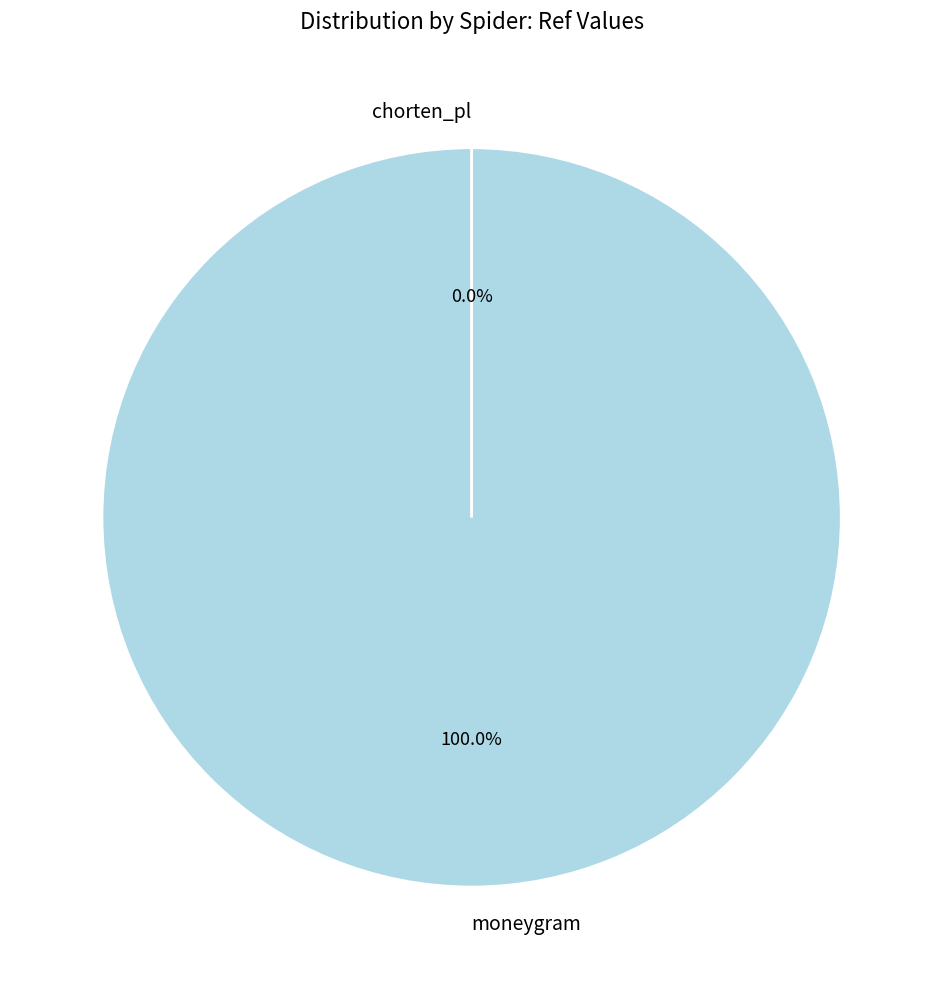

To the nearest percent, what is the difference between the largest and smallest slice percentages?

100%